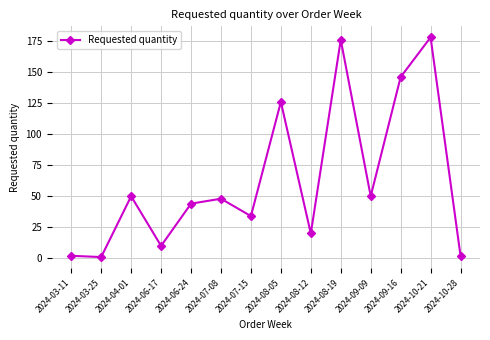

What position from the left is 2024-03-11?

1